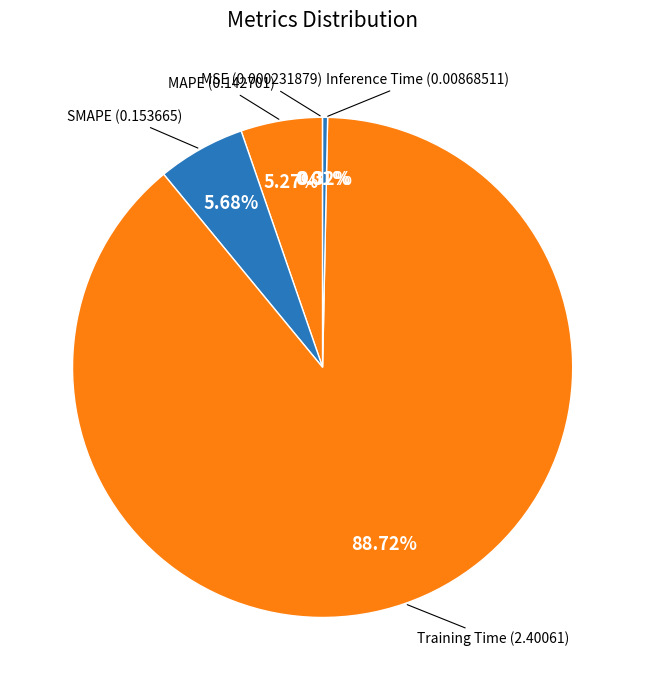

Which has a higher value, SMAPE or Inference Time?

SMAPE